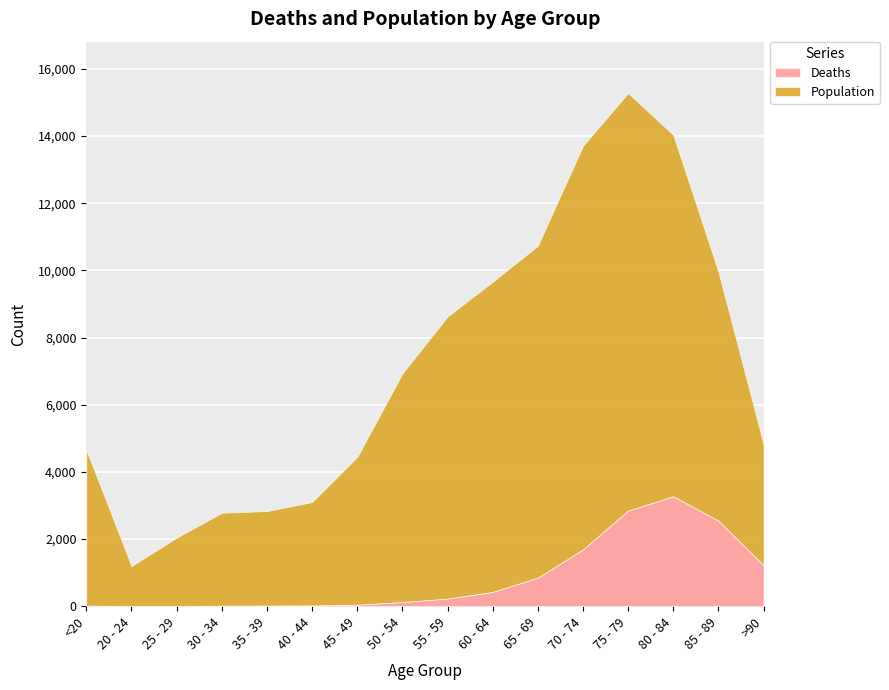

True or false: Deaths and Population intersect in this chart.

False